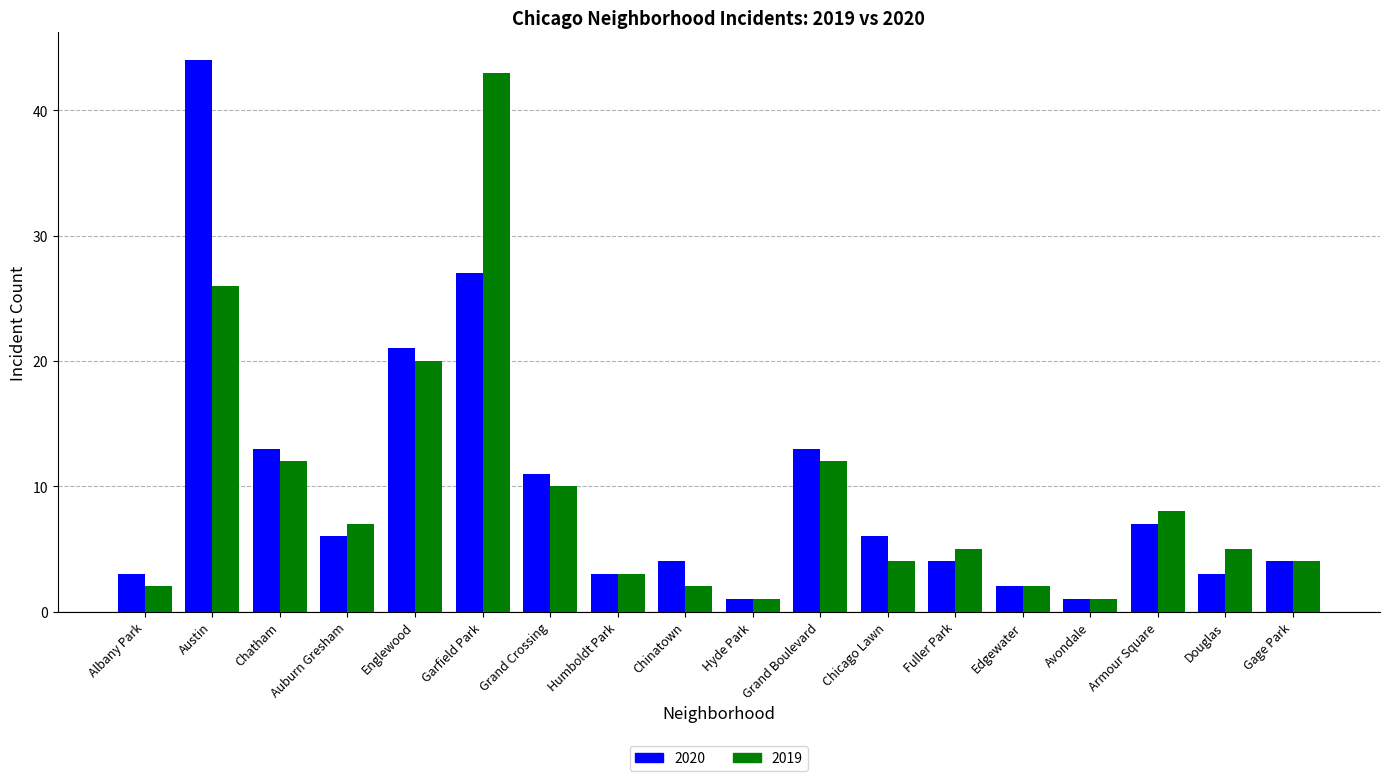

Is the value of 2020 at Chatham greater than the value of 2019 at Grand Boulevard?

Yes